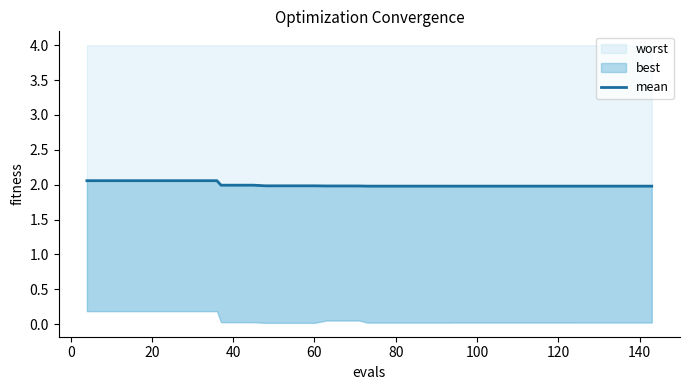

What is the value of the 37th point from the left?

2.0